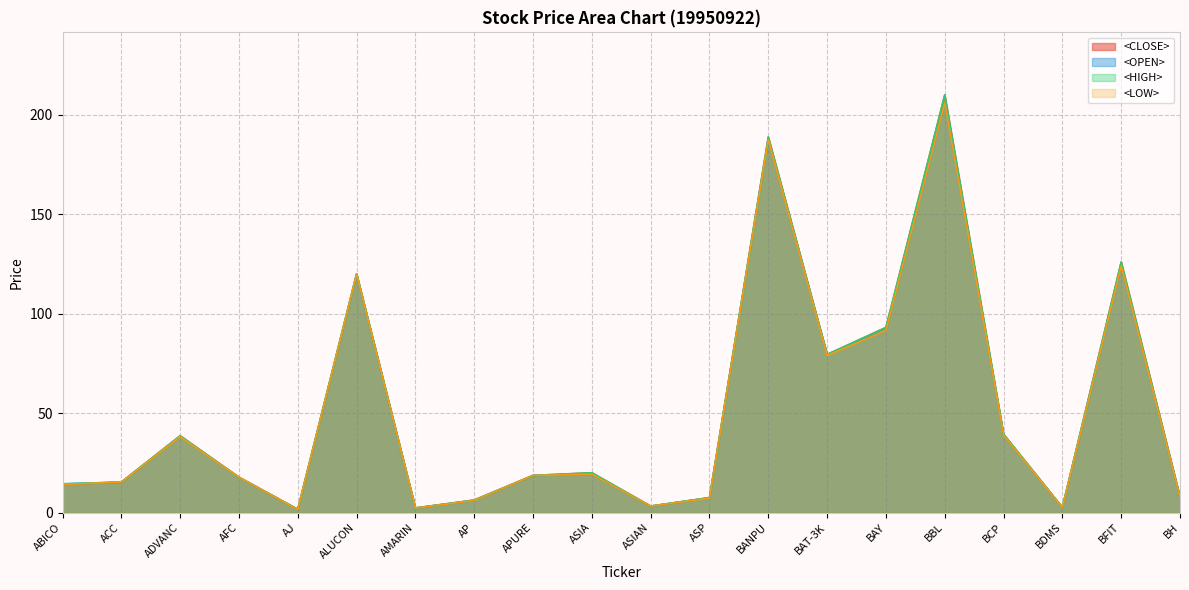

Which category has the lowest value in the <CLOSE> series?

AJ